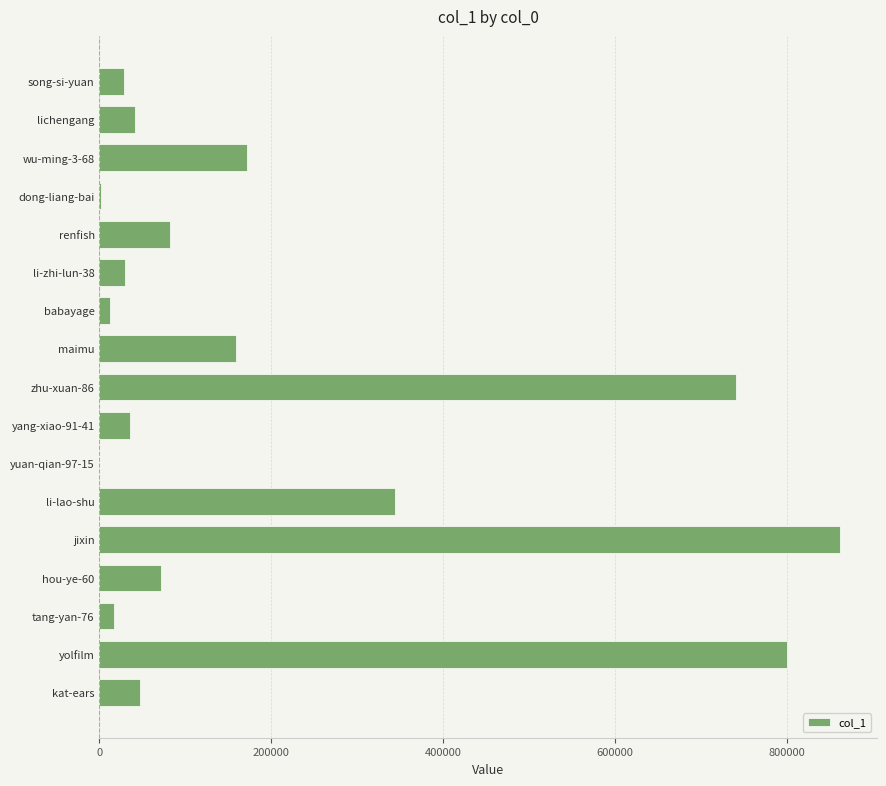

What is the sum of the values at maimu and lichengang?

199750